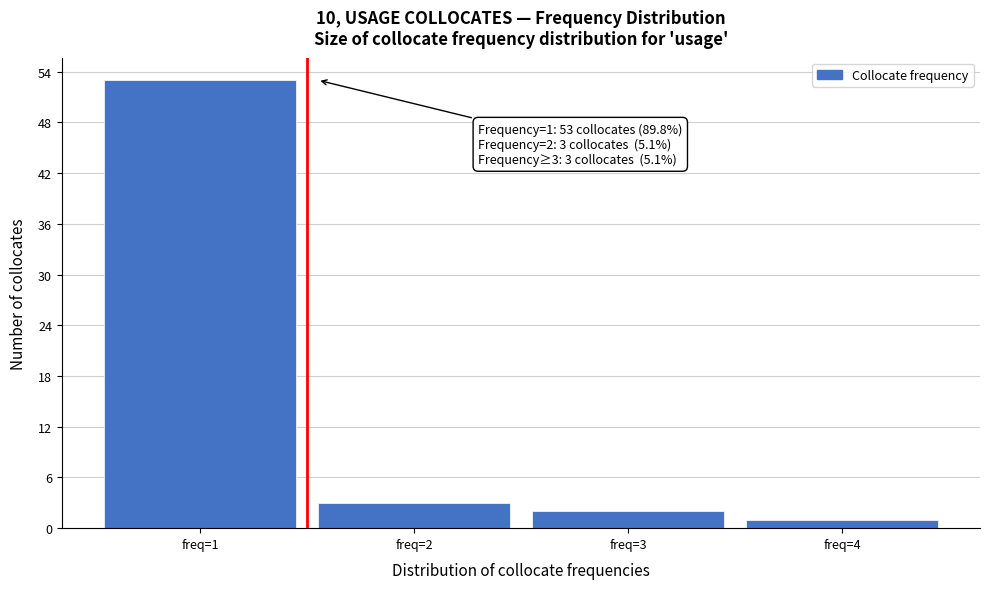

Reading left to right, list all the values displayed in this chart.

freq=1=53	freq=2=3	freq=3=2	freq=4=1